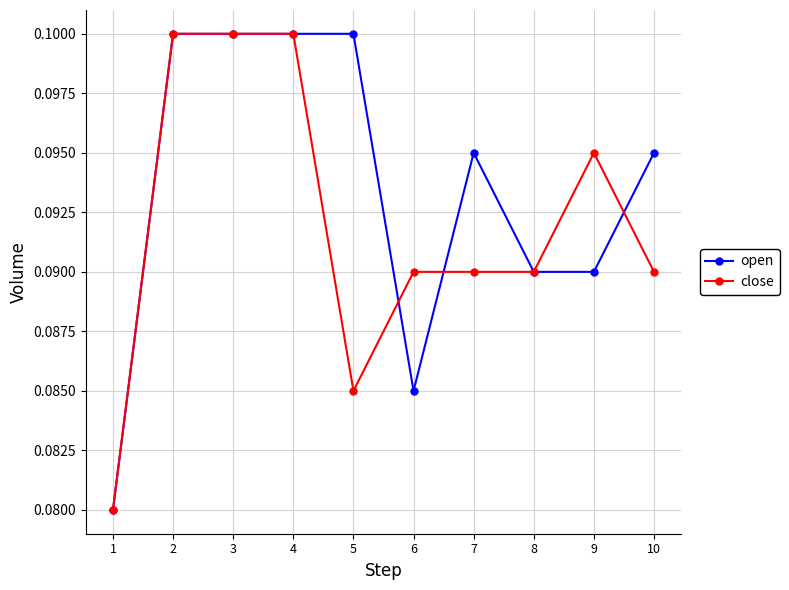

How many data points does each series have?

10